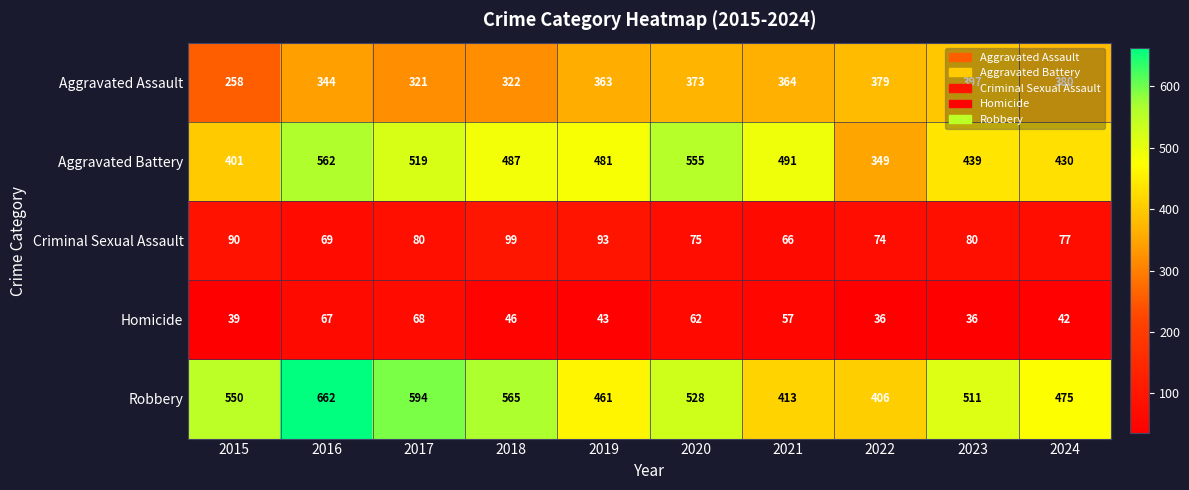

What is the sum of the Aggravated Assault values at 2019 and 2022?

742